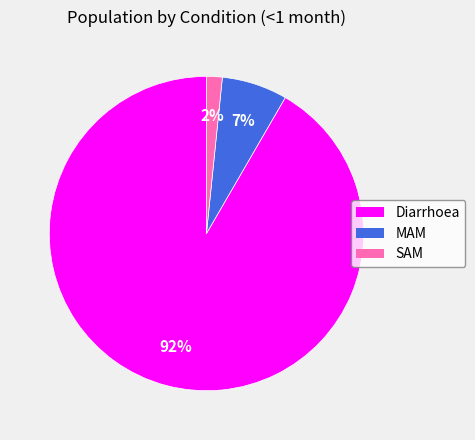

To the nearest percent, what percentage of the pie is MAM?

7%